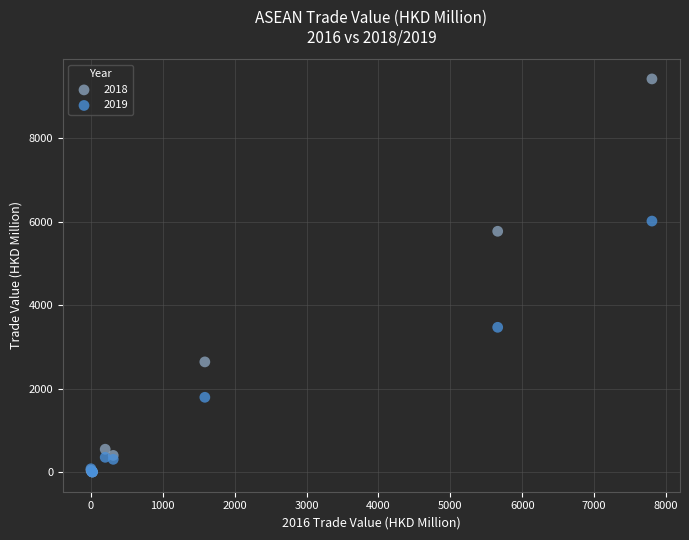

What are all the series names shown in the legend?

2018, 2019